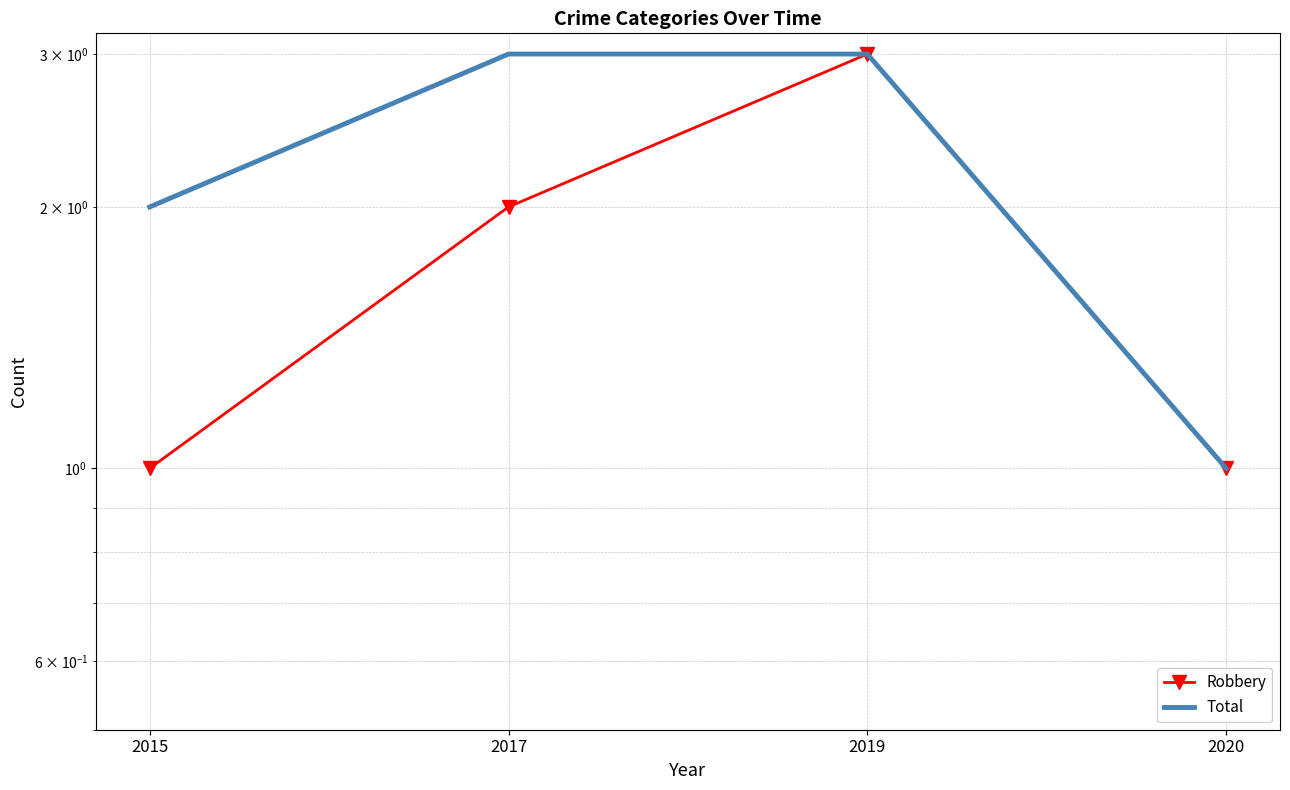

Where is Total nearest to the value 2?

2015